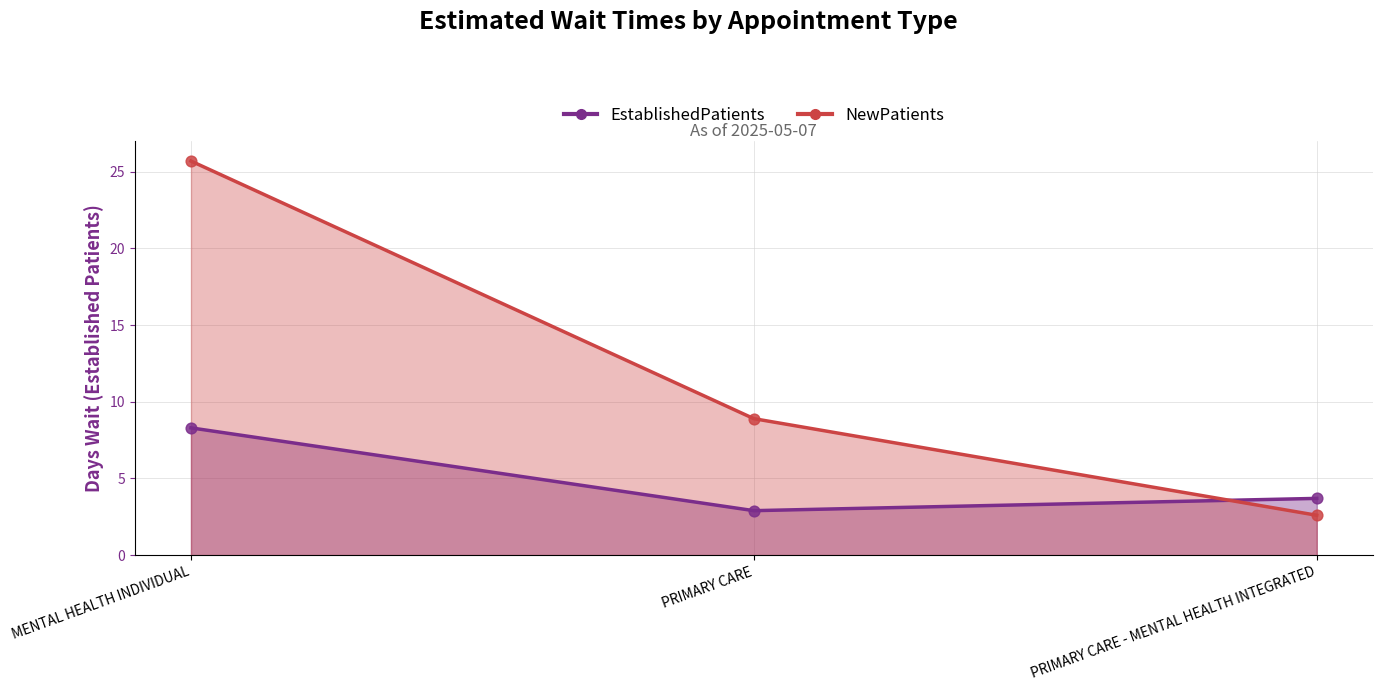

At how many categories does at least one series exceed 19?

1